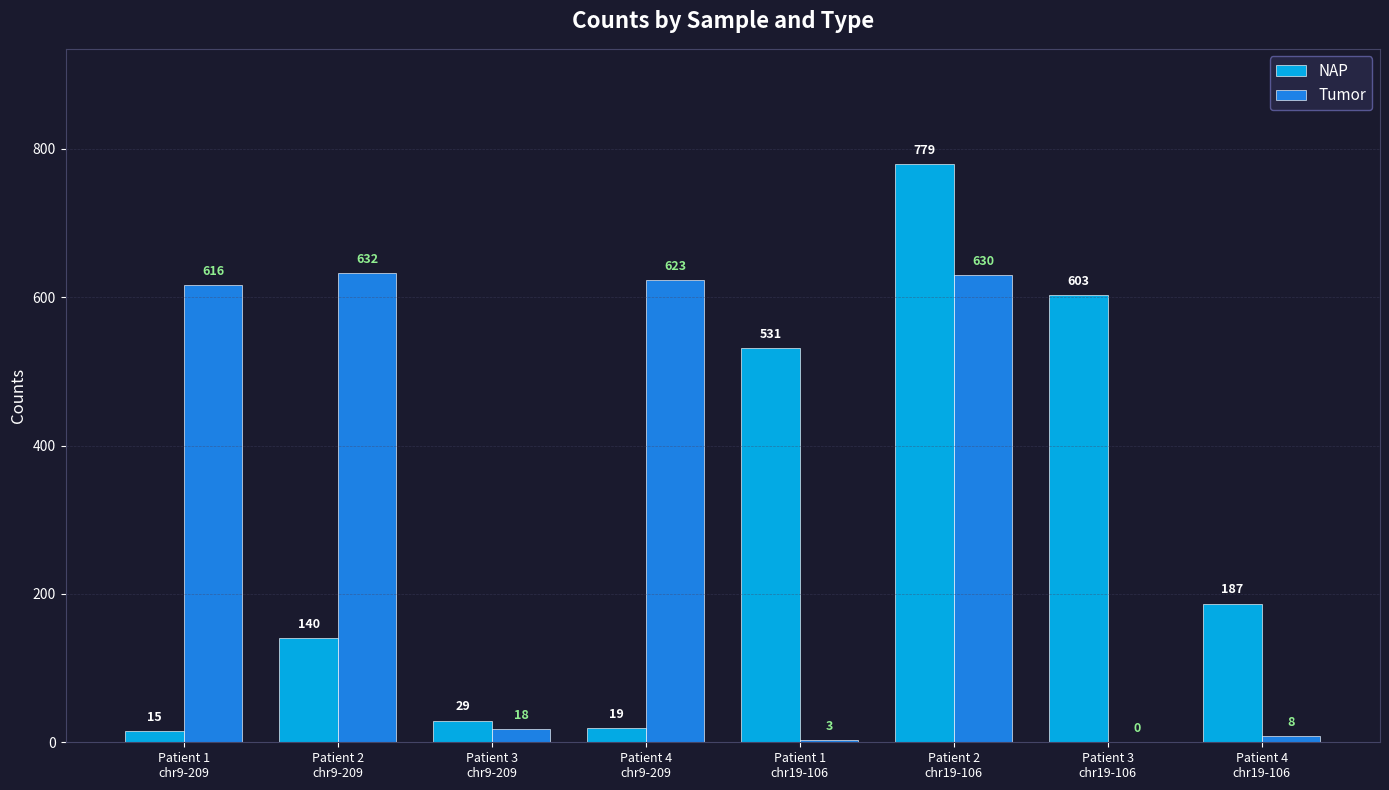

Where is NAP nearest to the value 397?

Patient 1
chr19-106